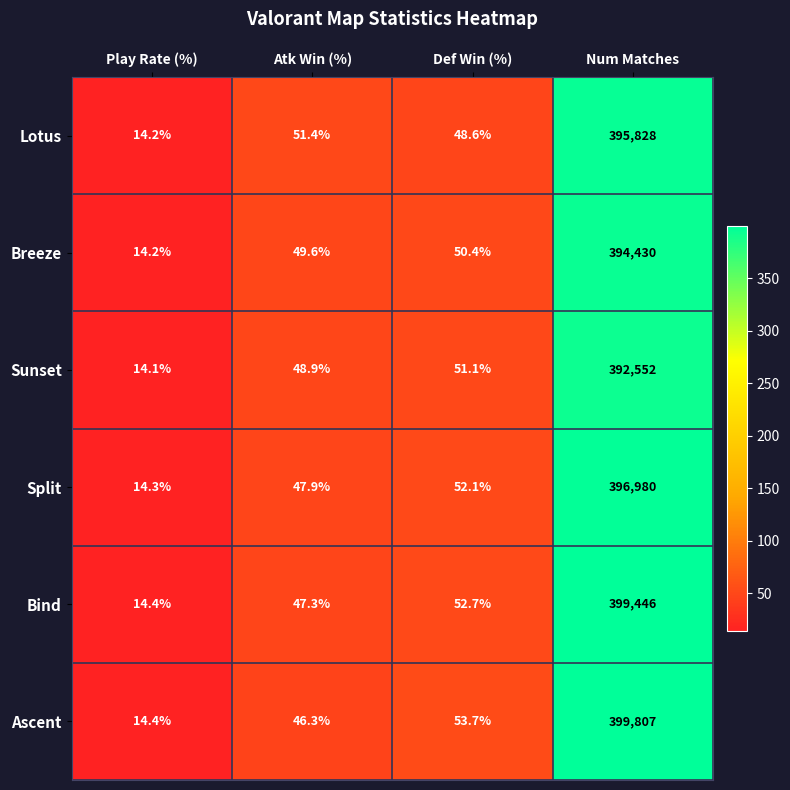

Is it true that Lotus equals 14.2 at Play Rate (%)?

True